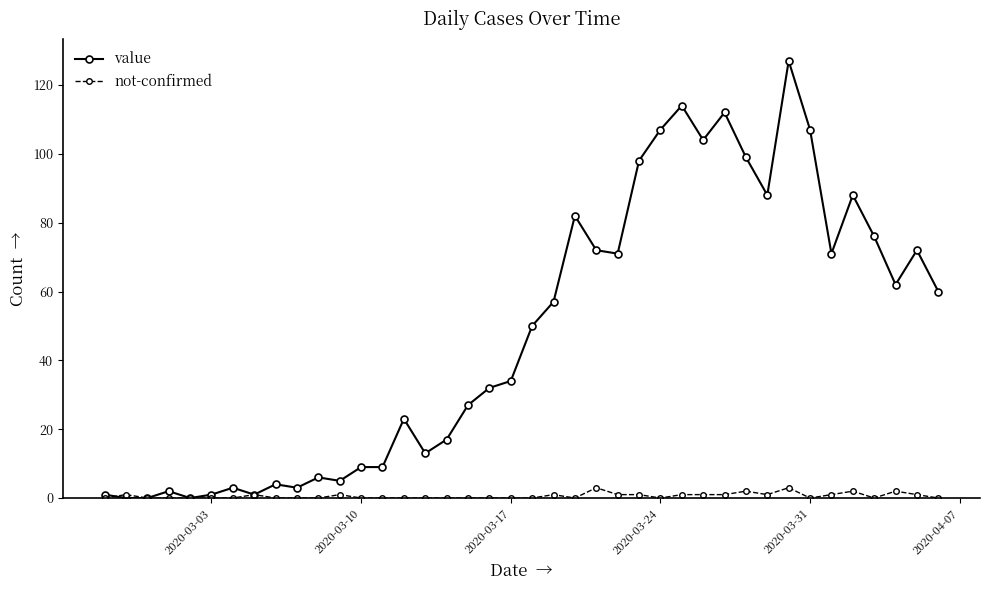

True or false: not-confirmed has more than 1 interior local peaks.

True